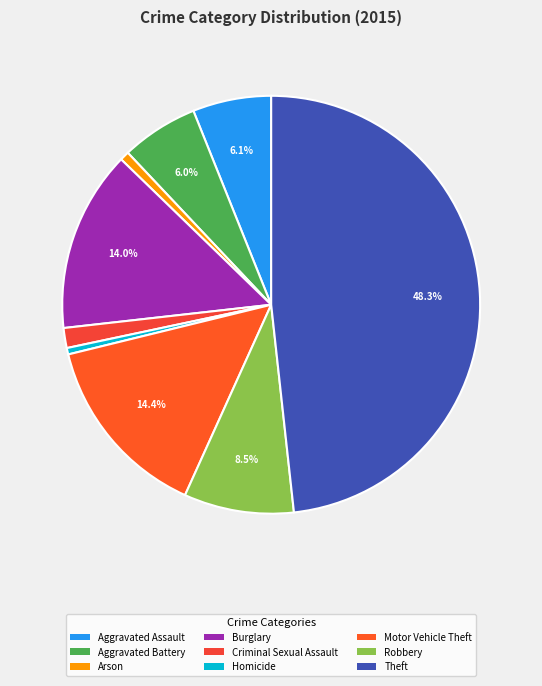

How many segments does this pie chart have?

9